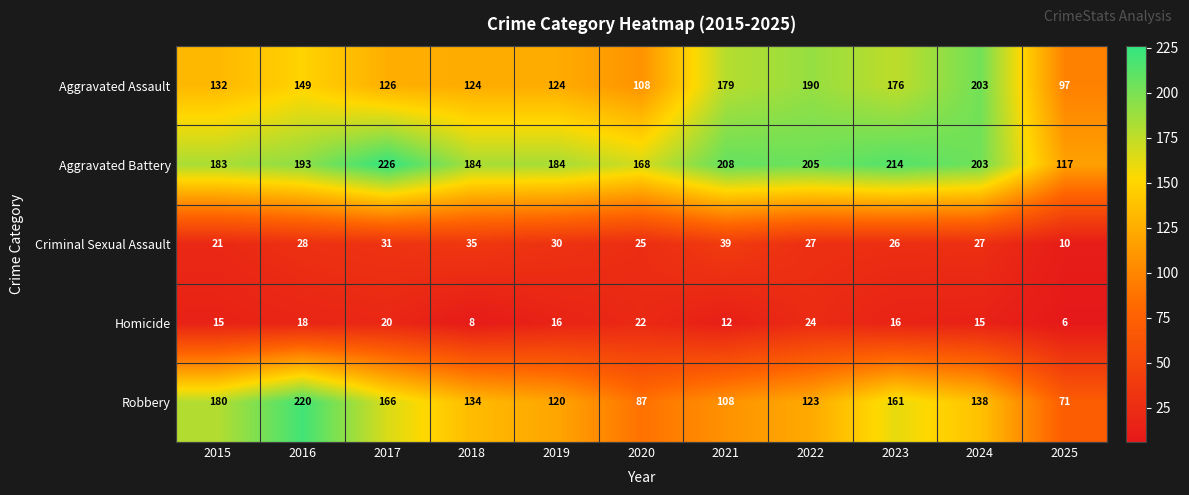

What is the sum of all Robbery values?

1508